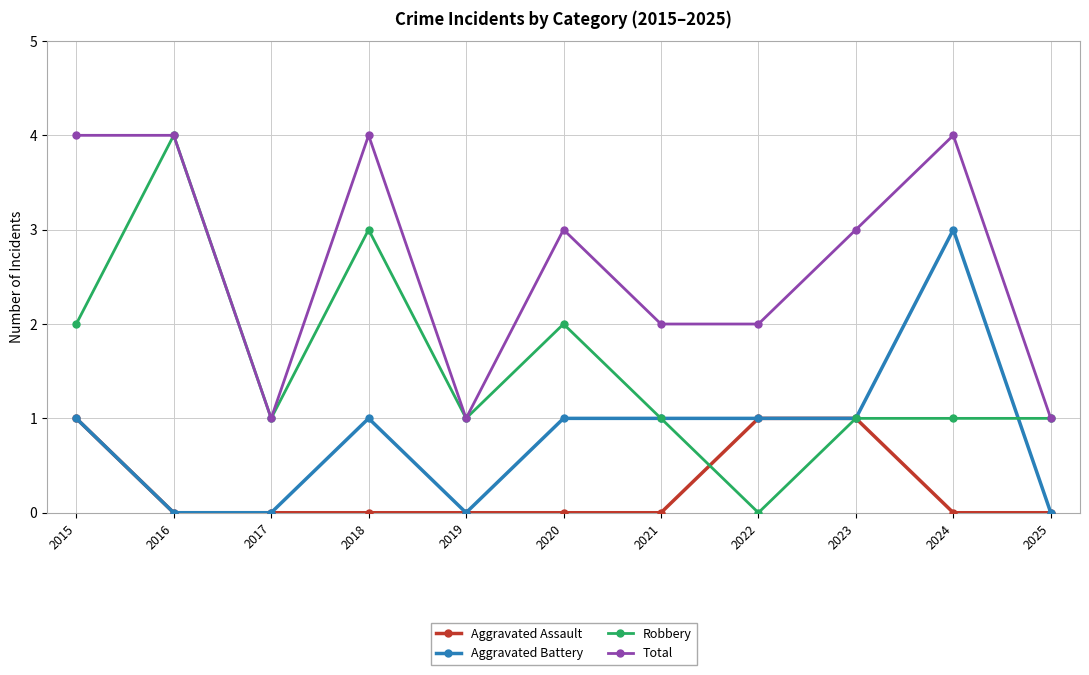

Does the chart have visible grid lines?

Yes